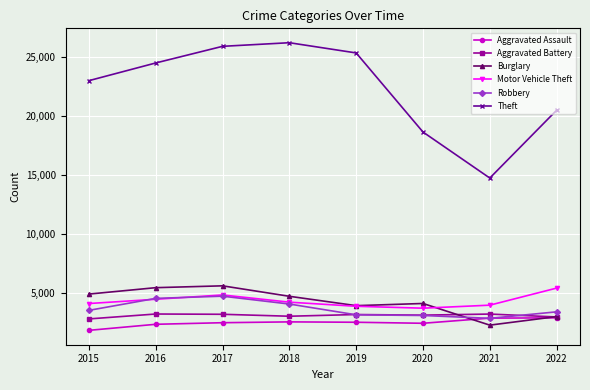

Is this an area chart (filled region under the line)?

No